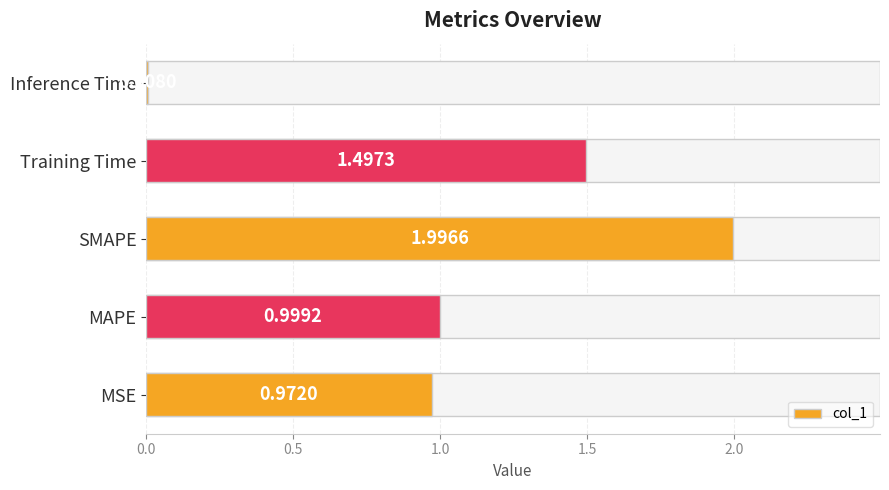

Reading right to left, list all the values displayed in this chart.

0.0	1.5	2.0	1.0	1.0